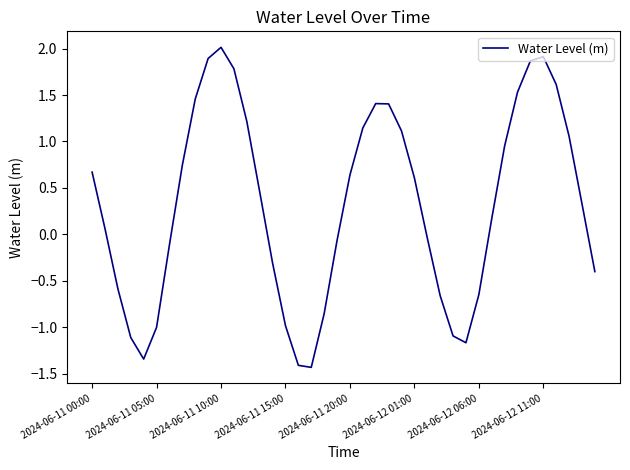

What is the smallest value displayed?

-1.4